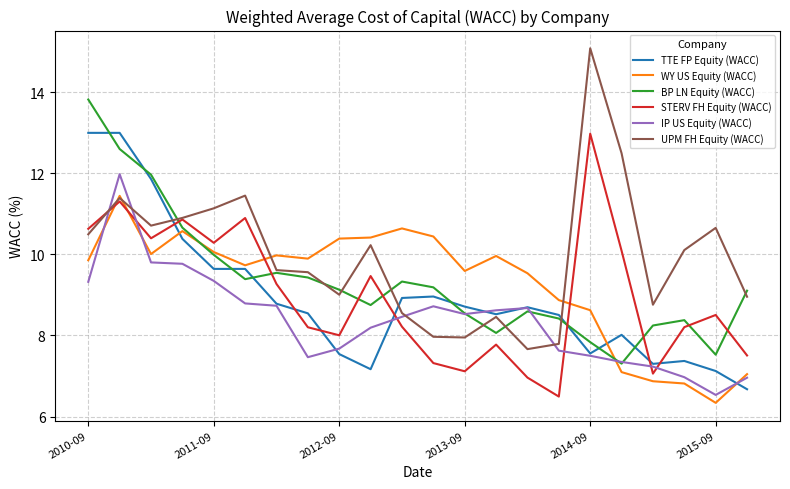

Which series has the widest spread of values?

UPM FH Equity (WACC)